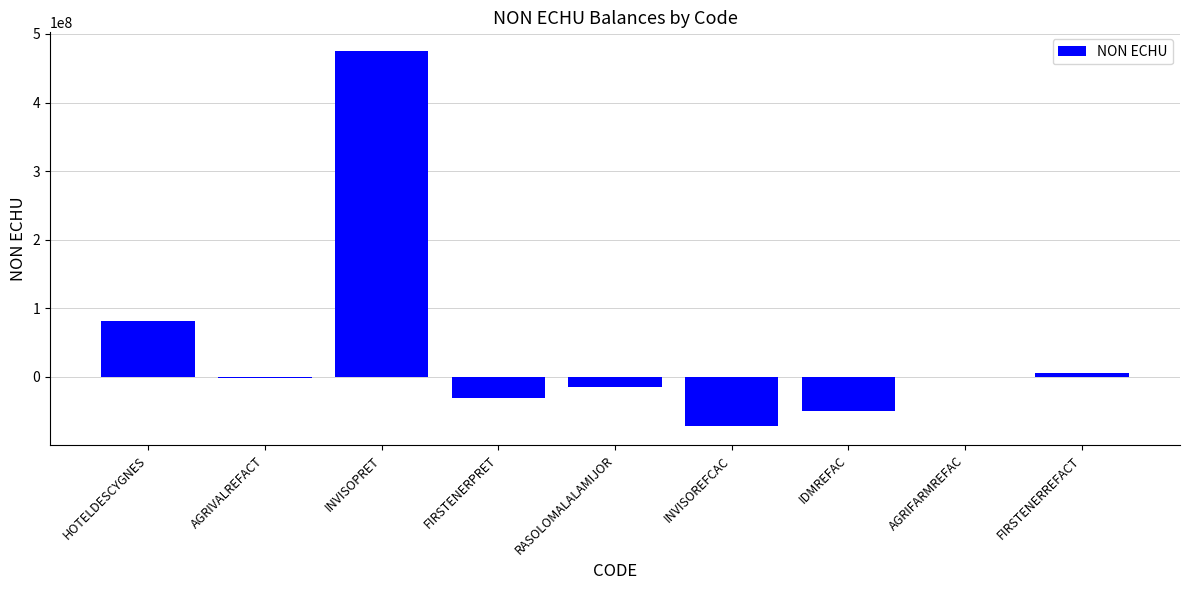

Which label corresponds to the largest value in the chart?

INVISOPRET